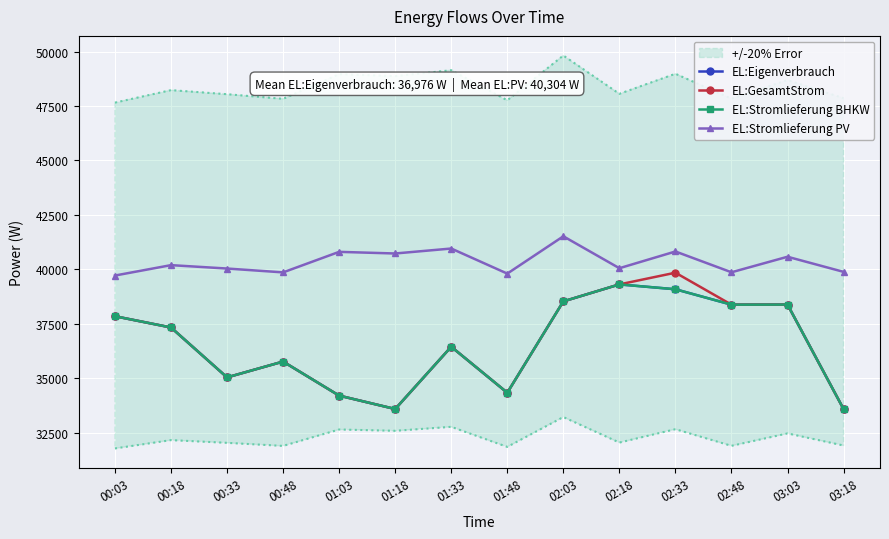

True or false: EL:Stromlieferung BHKW has a value of 14541 at 00:03.

False